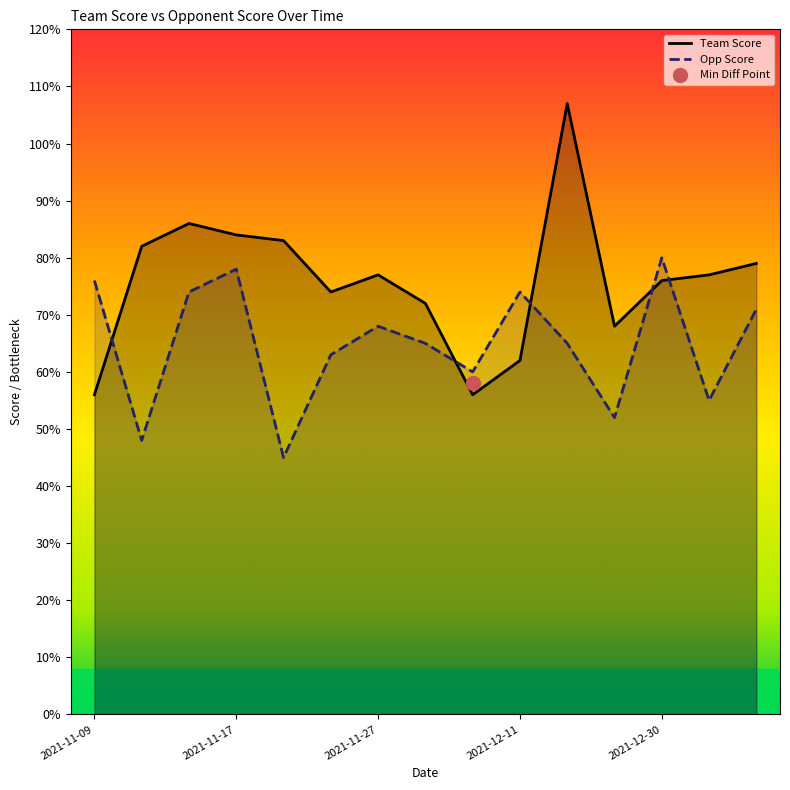

Which series has the largest total across all categories?

team_score